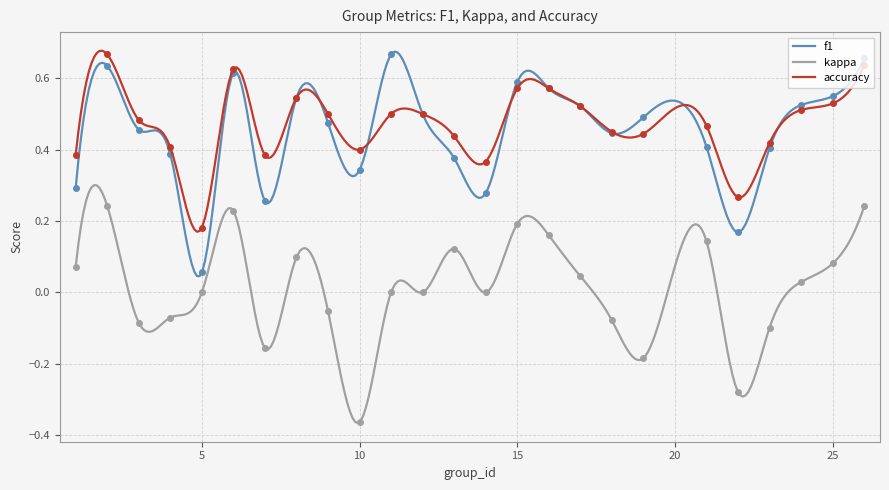

In accuracy, how many points are higher than both neighbors (excluding endpoints)?

6